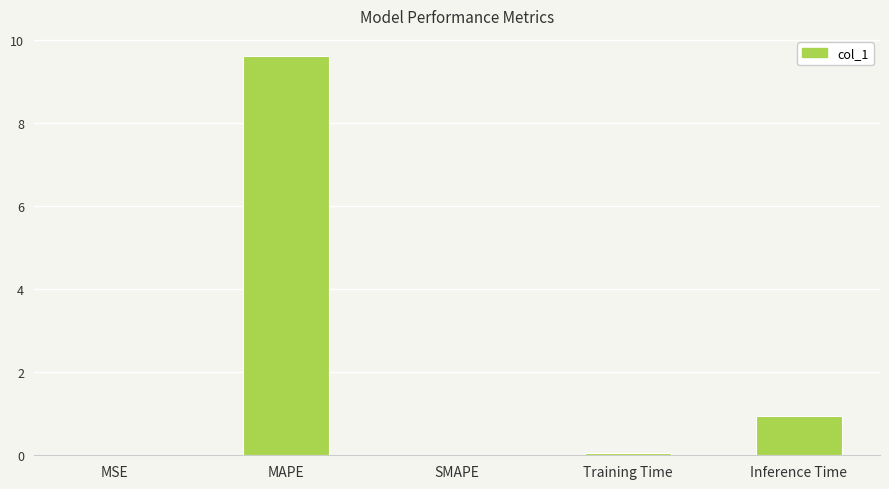

Are the bars horizontal?

No